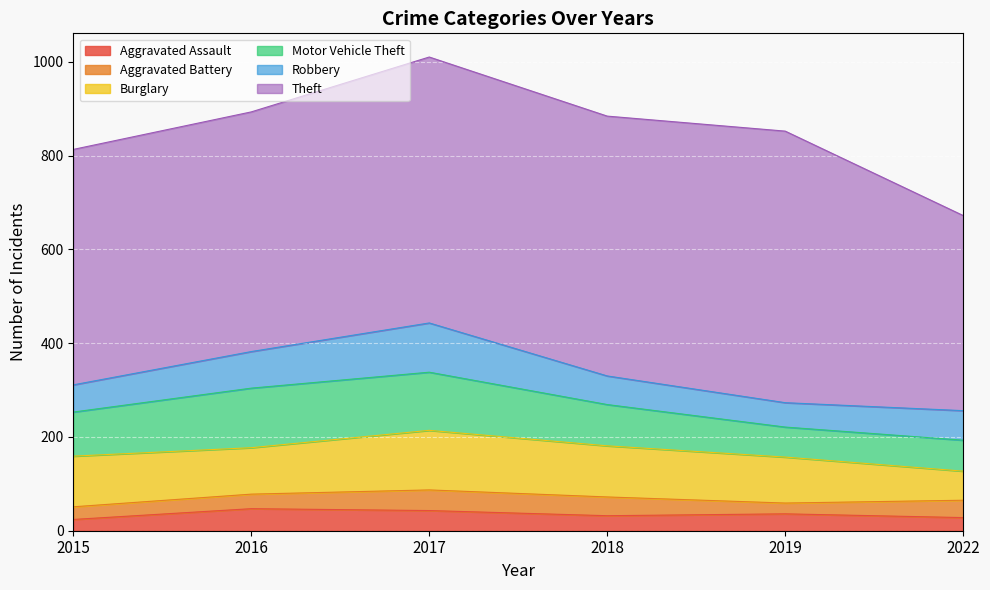

What is the average value of the Aggravated Assault series?

35